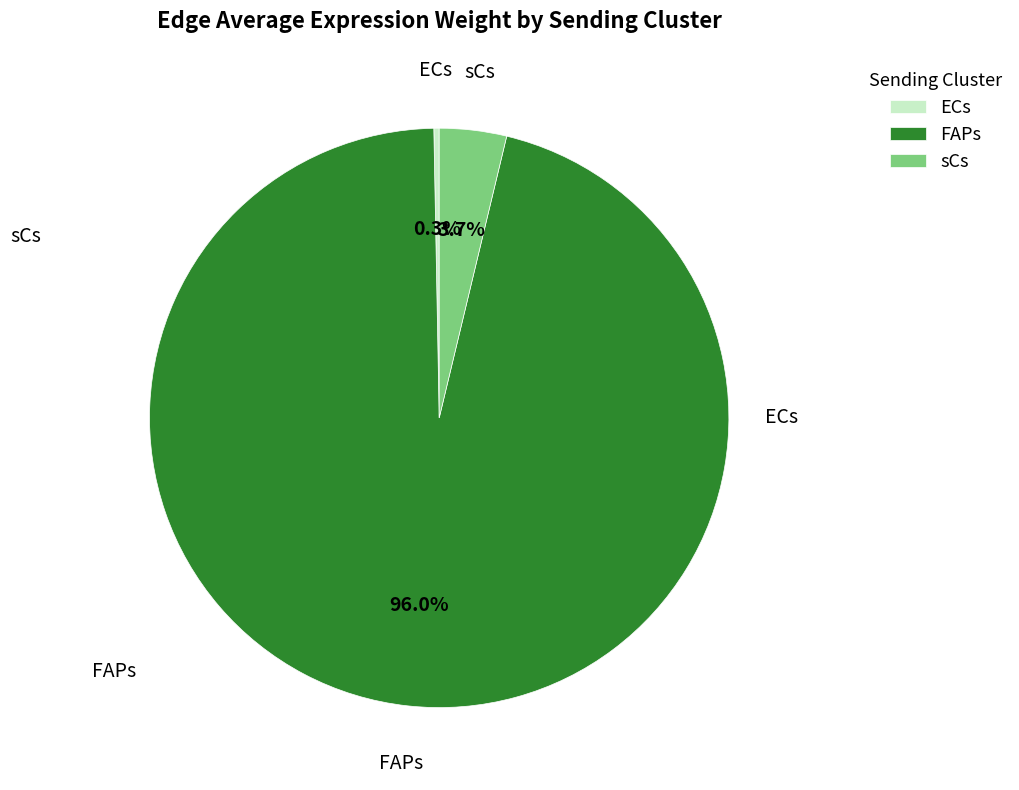

Is FAPs the majority of the pie?

Yes